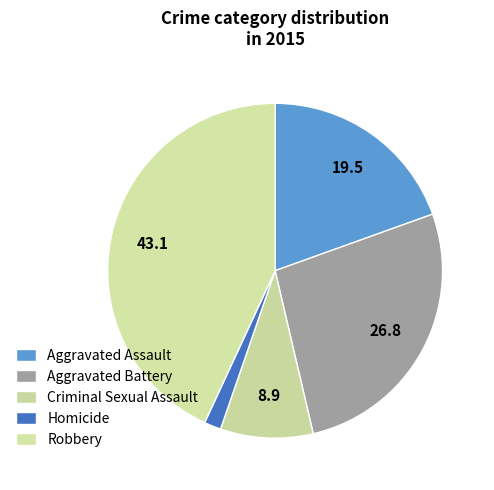

Count the number of slices in the pie.

5